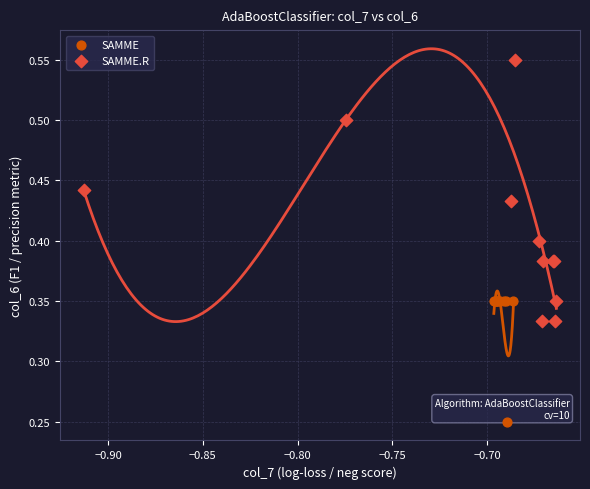

Which series reaches the maximum Y coordinate?

SAMME.R